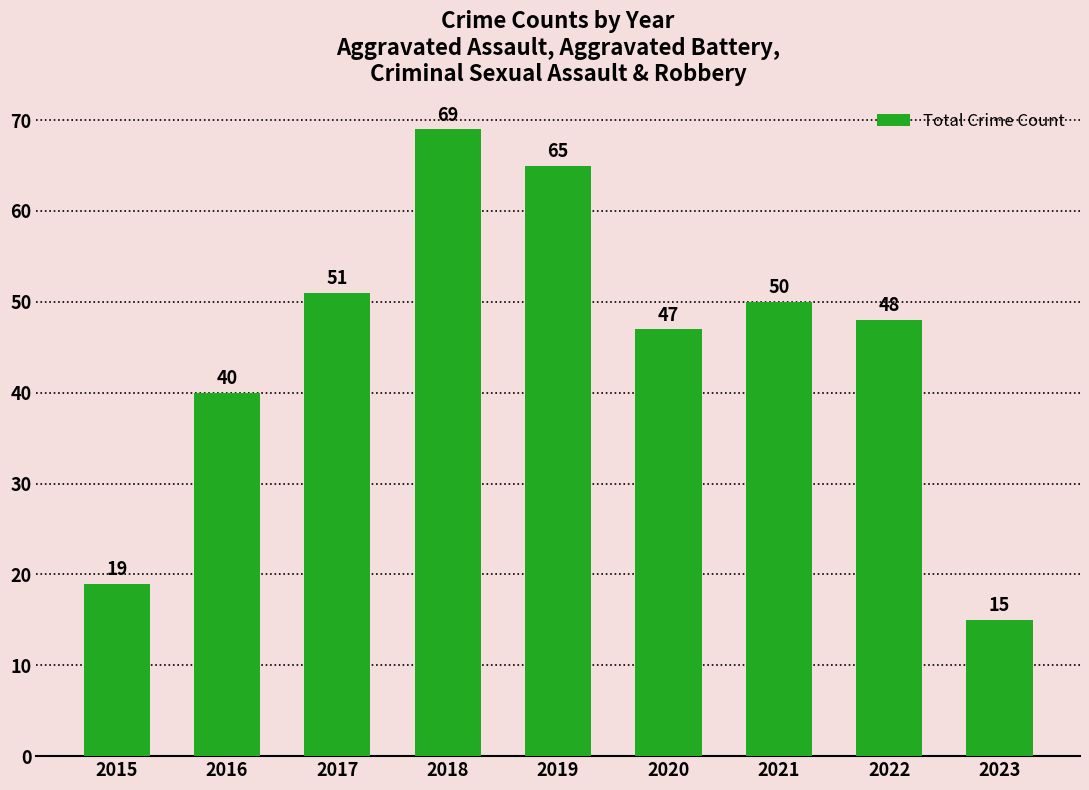

Which category has the lowest value across all series?

2023